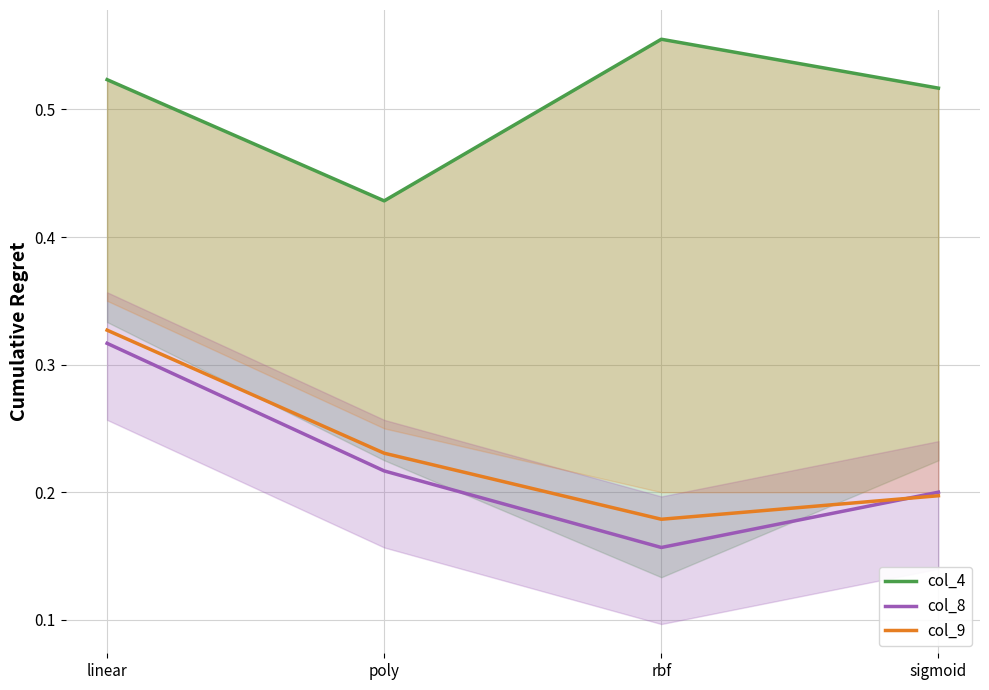

True or false: col_4 and col_9 intersect in this chart.

False